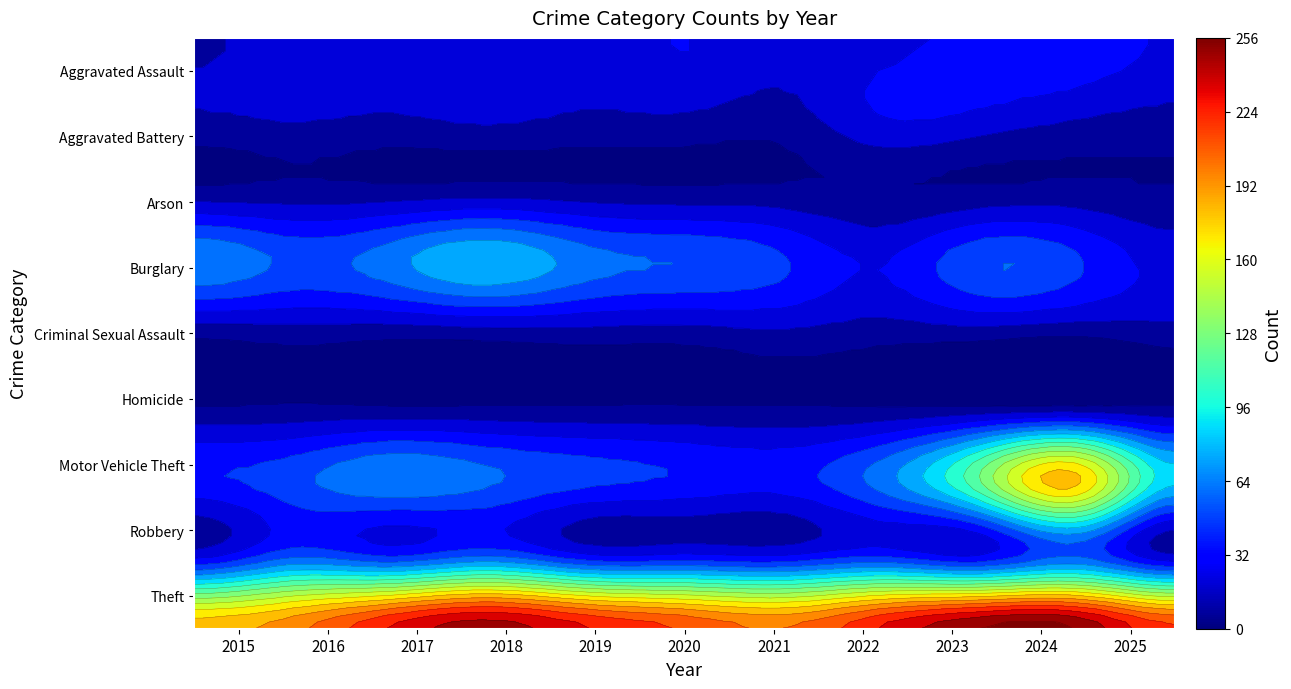

The Aggravated Assault series shows 22 at 2016. True or false?

True